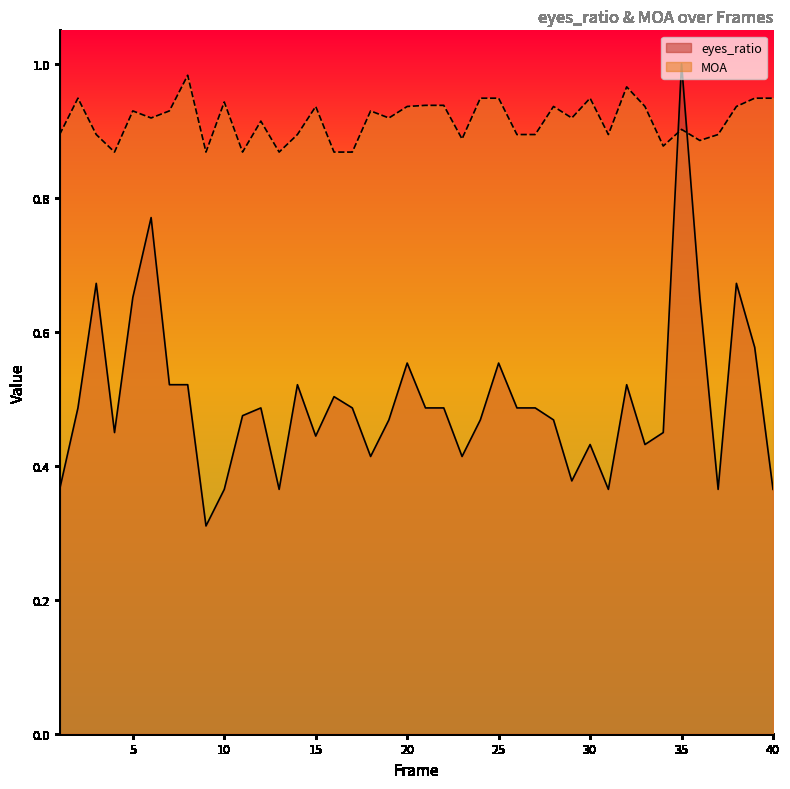

Which series has the largest range (max minus min)?

eyes_ratio